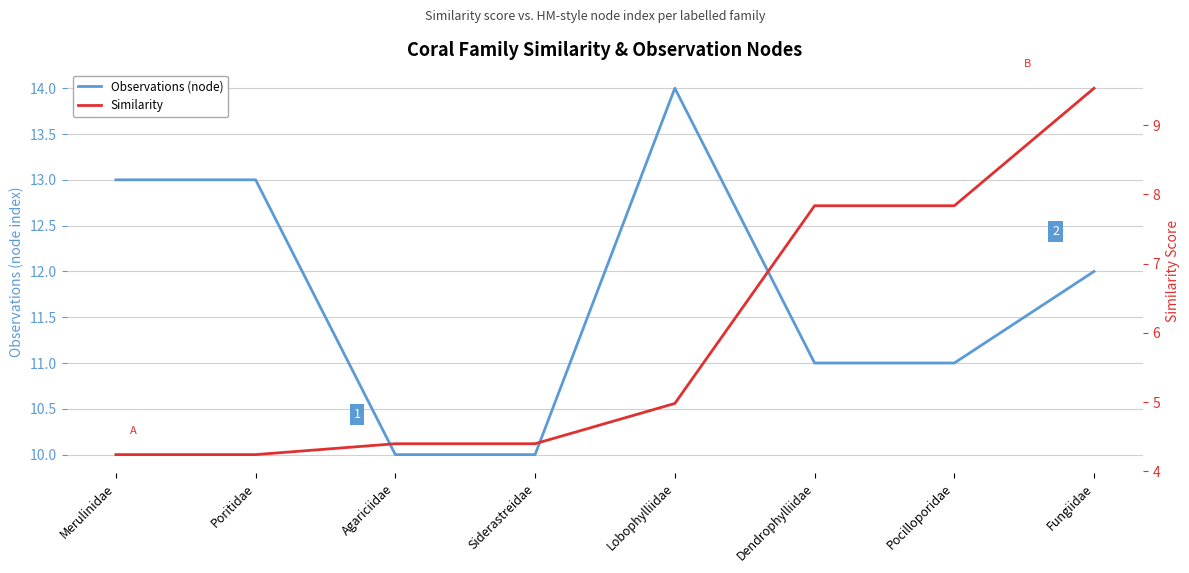

Reading left to right, extract all data points from this chart.

Observations (node): 13.0	13.0	10.0	10.0	14.0	11.0	11.0	12.0
Similarity: 4.2	4.2	4.4	4.4	5.0	7.8	7.8	9.5